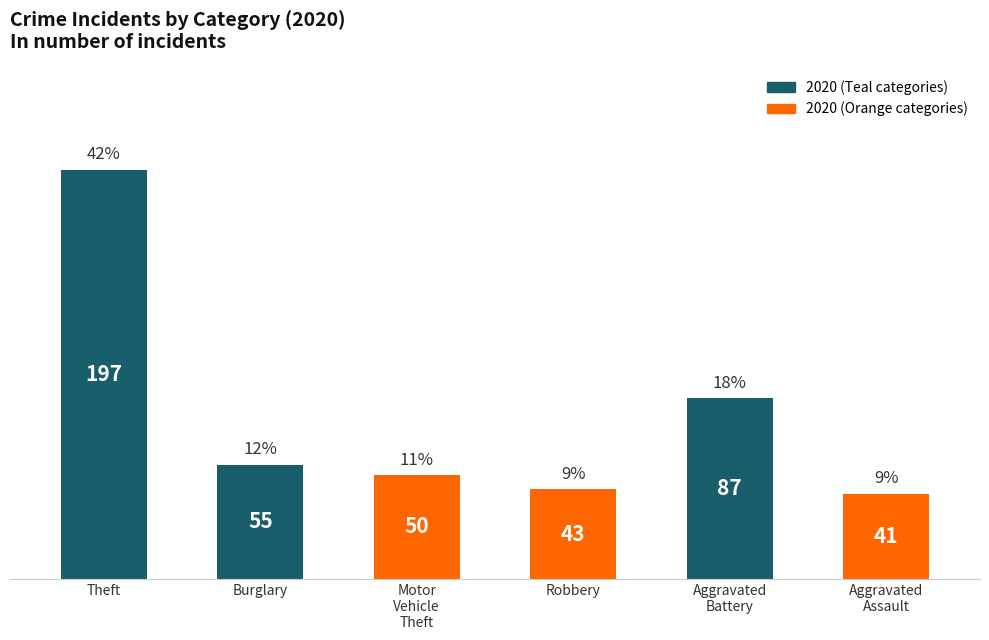

True or false: the data shows 197 at Theft.

True